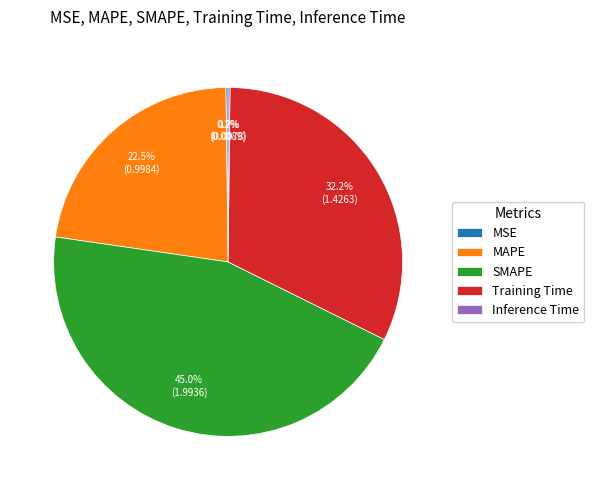

Which has a higher value, Training Time or MAPE?

Training Time